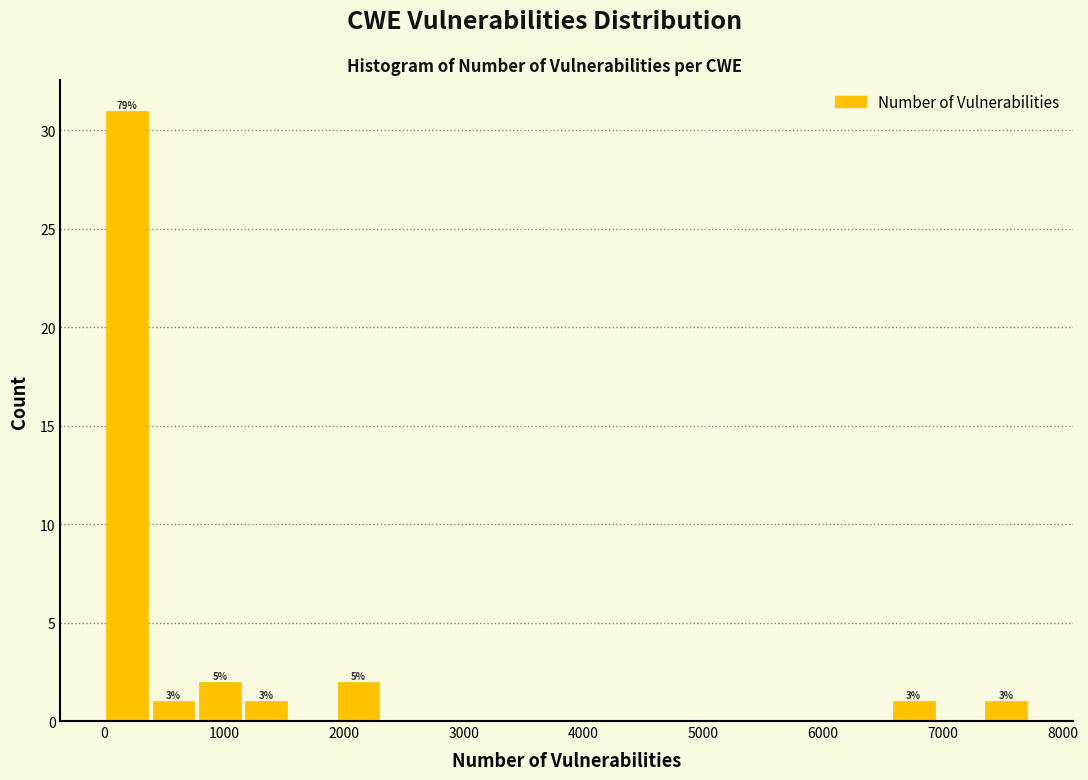

Around what value on the x-axis is the tallest bar? Give the approximate position of its centre, as read against the axis.

200